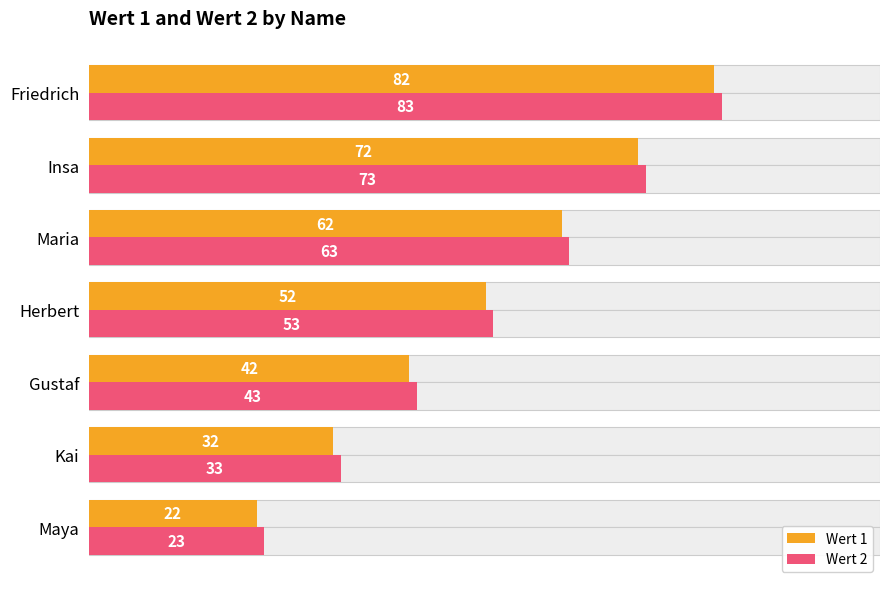

Between Kai and Maria, which series saw the biggest shift?

Wert 1